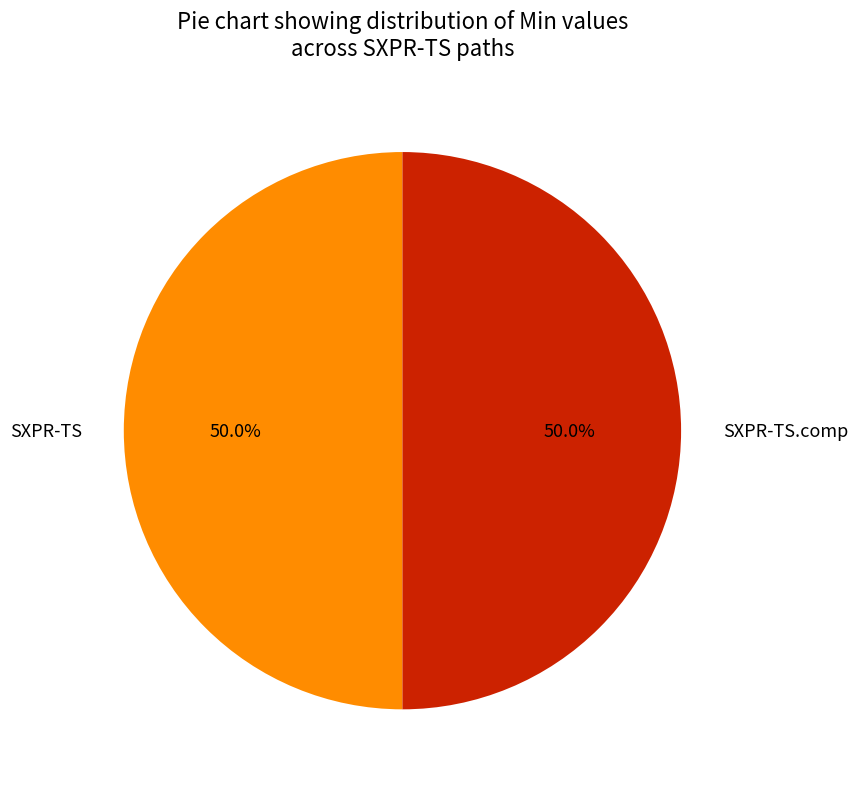

Approximately how many times larger is the value at SXPR-TS compared to SXPR-TS.comp?

1.0